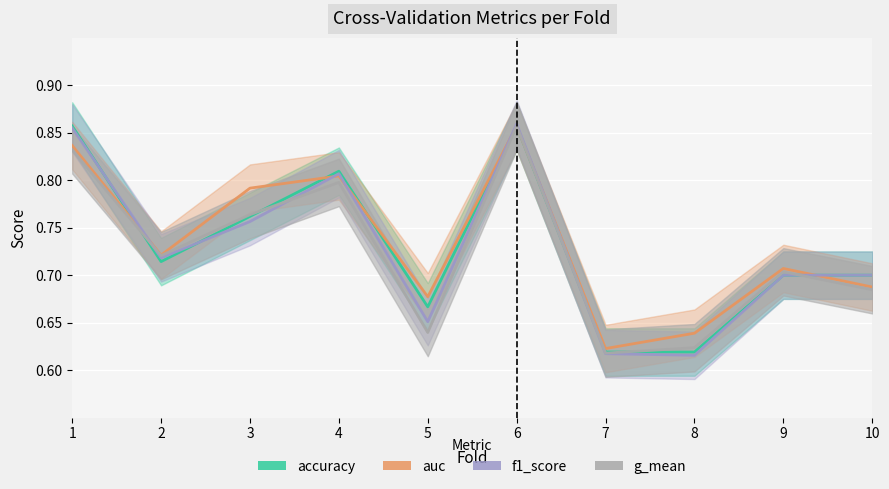

What is the minimum value shown in the chart?

0.6